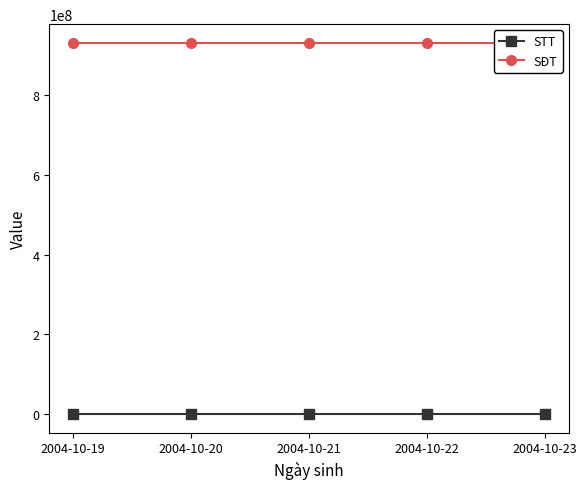

How many data points does each series have?

5